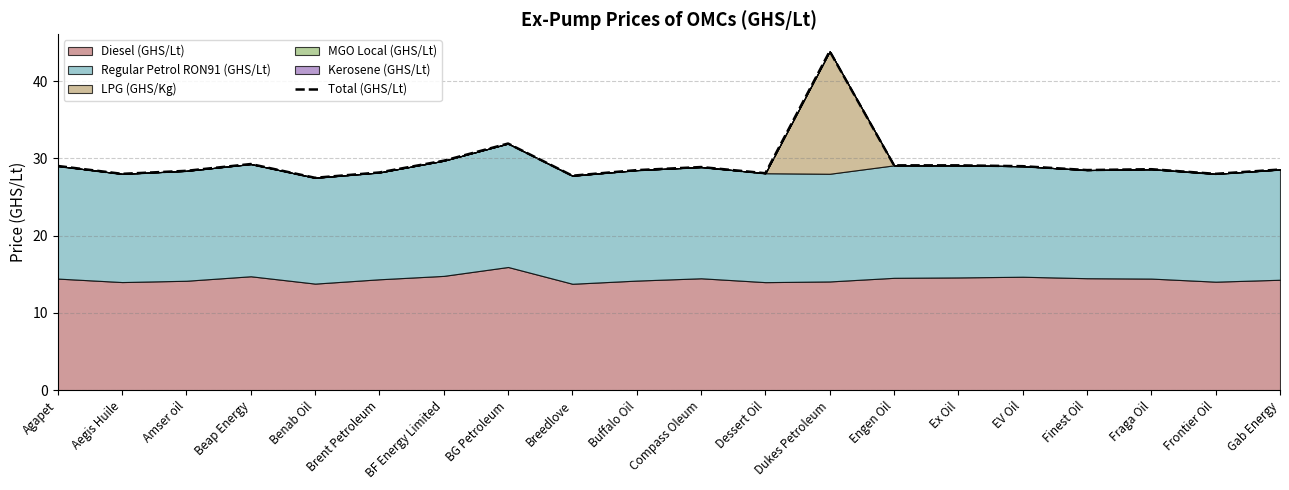

Read the value at Buffalo Oil.

28.5